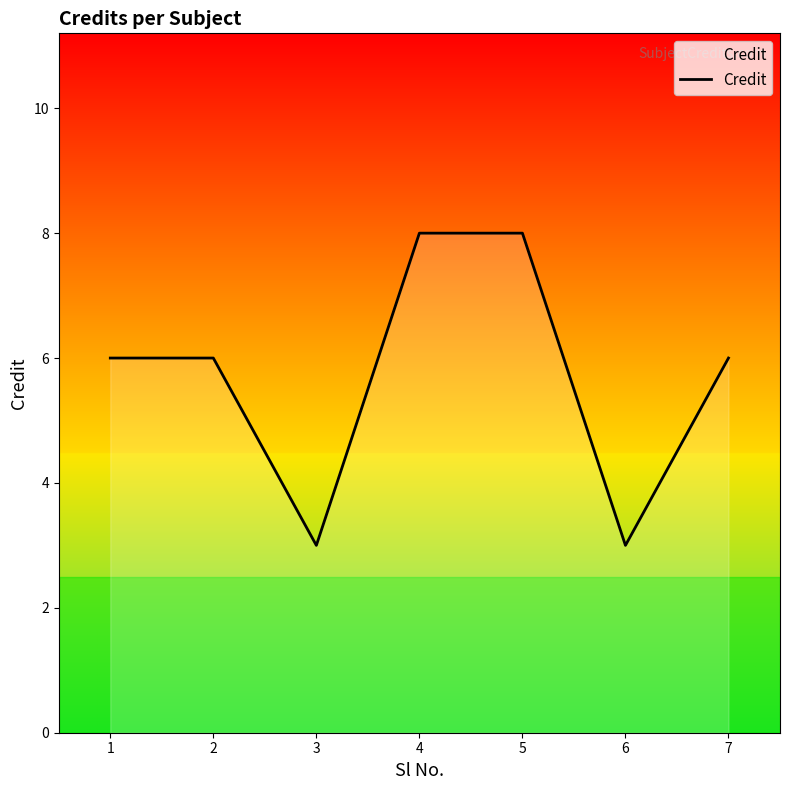

At which category does the chart reach its minimum across all series?

3